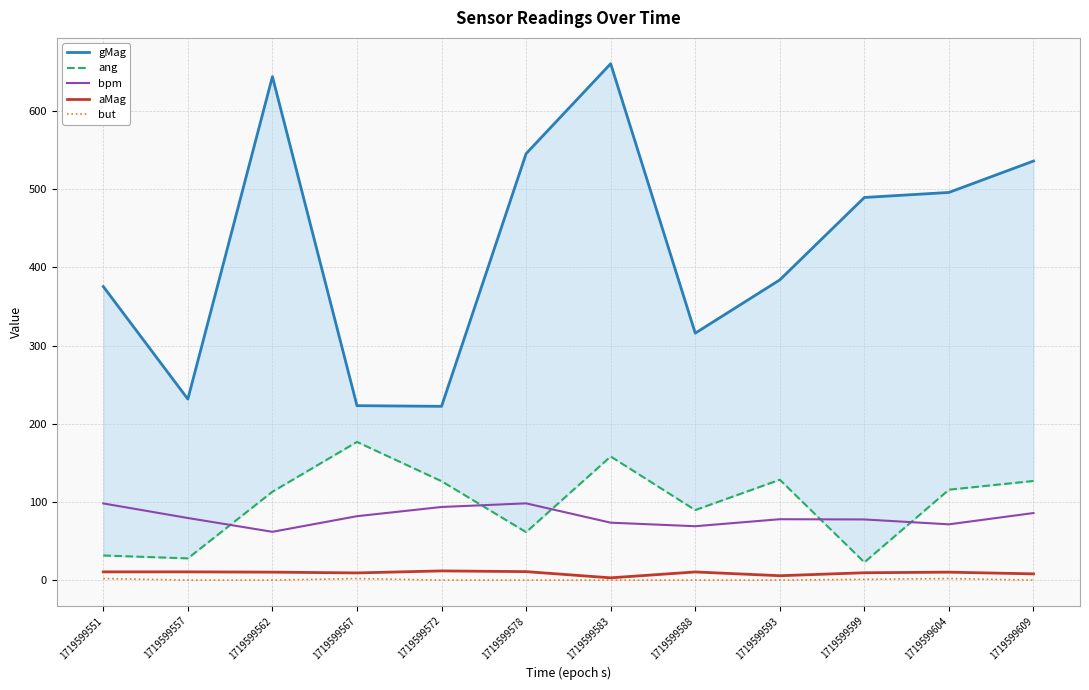

Reading right to left, transcribe all the data shown in this chart.

gMag: 1719599609=536.2	1719599604=496.0	1719599599=489.6	1719599593=384.1	1719599588=316.0	1719599583=660.7	1719599578=545.6	1719599572=222.4	1719599567=223.2	1719599562=644.2	1719599557=231.6	1719599551=375.6
ang: 1719599609=126.9	1719599604=115.7	1719599599=22.8	1719599593=128.4	1719599588=89.6	1719599583=158.2	1719599578=61.4	1719599572=126.6	1719599567=176.8	1719599562=113.1	1719599557=27.8	1719599551=31.5
bpm: 1719599609=85.8	1719599604=71.4	1719599599=77.6	1719599593=77.9	1719599588=69.0	1719599583=73.5	1719599578=98.2	1719599572=93.6	1719599567=81.8	1719599562=61.8	1719599557=79.5	1719599551=98.1
aMag: 1719599609=8.0	1719599604=10.2	1719599599=9.4	1719599593=5.6	1719599588=10.4	1719599583=2.9	1719599578=10.9	1719599572=11.8	1719599567=9.2	1719599562=10.2	1719599557=10.6	1719599551=10.6
but: 1719599609=0.0	1719599604=2.0	1719599599=1.0	1719599593=0.0	1719599588=0.0	1719599583=0.0	1719599578=0.0	1719599572=0.0	1719599567=2.0	1719599562=0.0	1719599557=0.0	1719599551=2.0